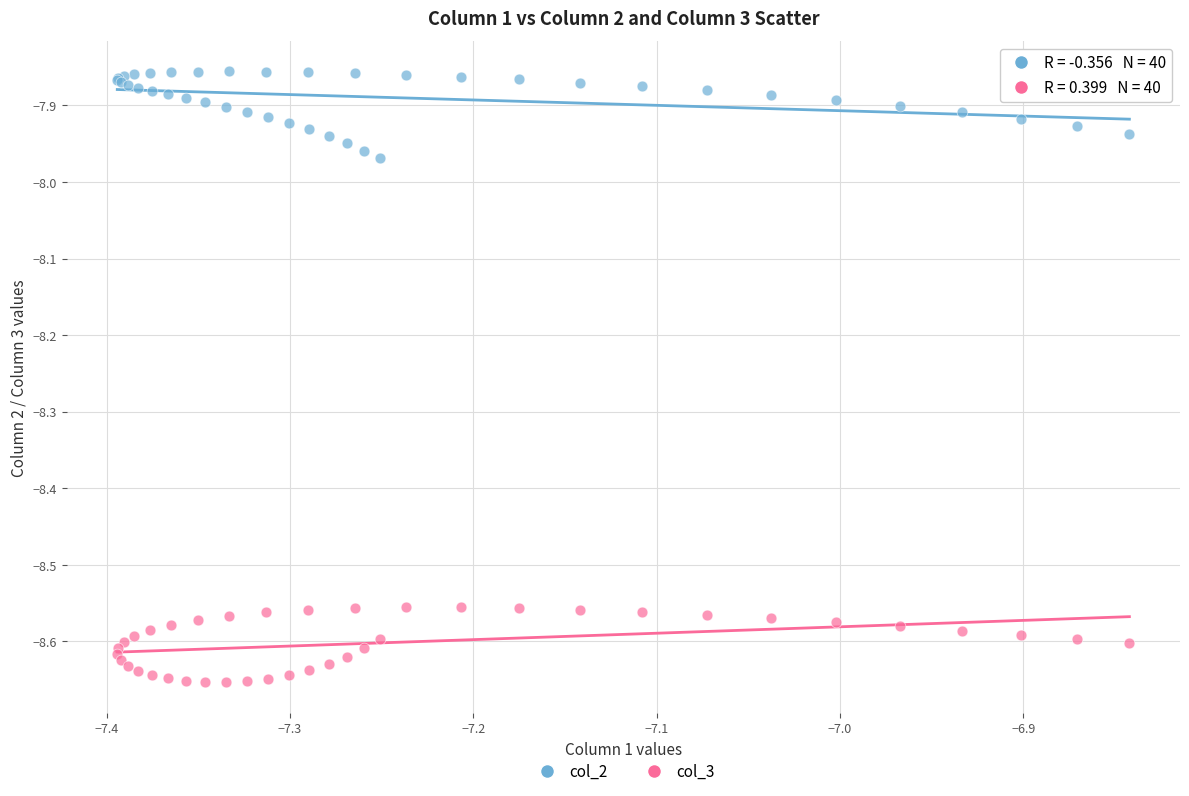

Which series has the widest spread of Y values?

col_2